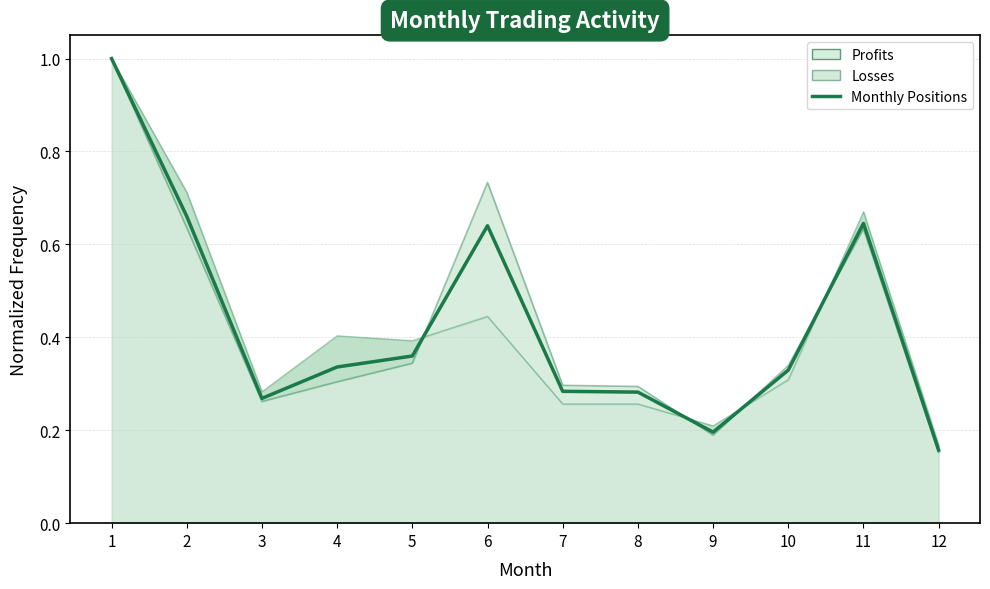

Reading left to right, extract all data points from this chart.

1=1.0	2=0.7	3=0.3	4=0.3	5=0.4	6=0.6	7=0.3	8=0.3	9=0.2	10=0.3	11=0.6	12=0.2